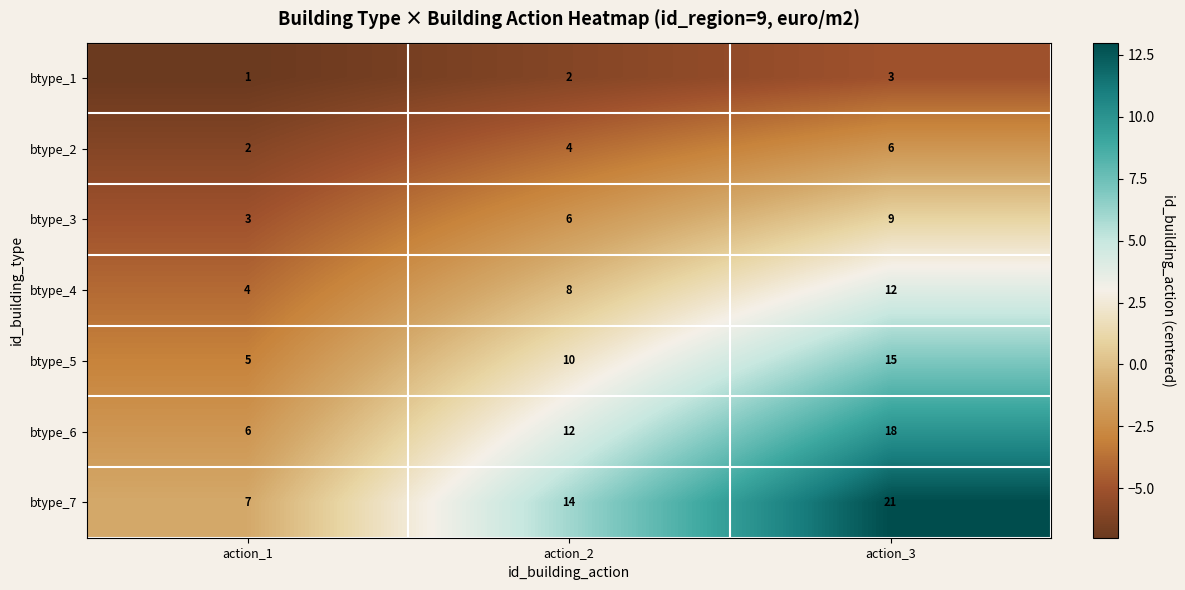

Rank the series by their average value, from lowest to highest.

btype_1, btype_2, btype_3, btype_4, btype_5, btype_6, btype_7